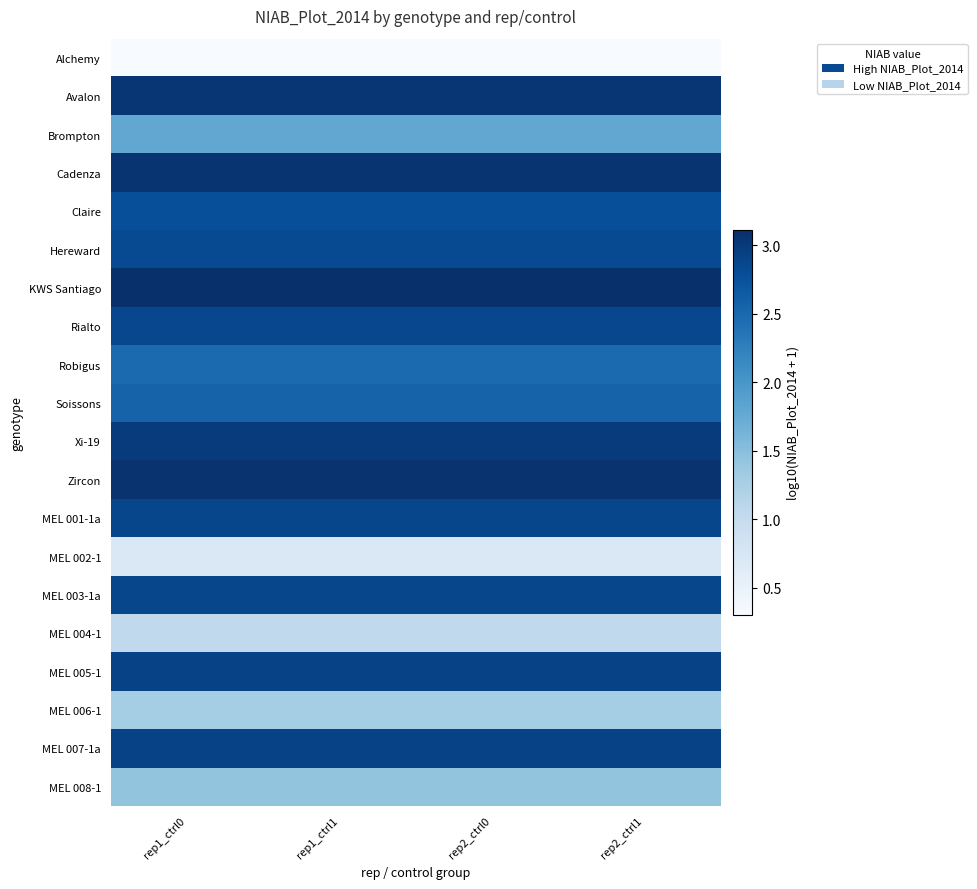

What is the smallest value displayed?

0.3